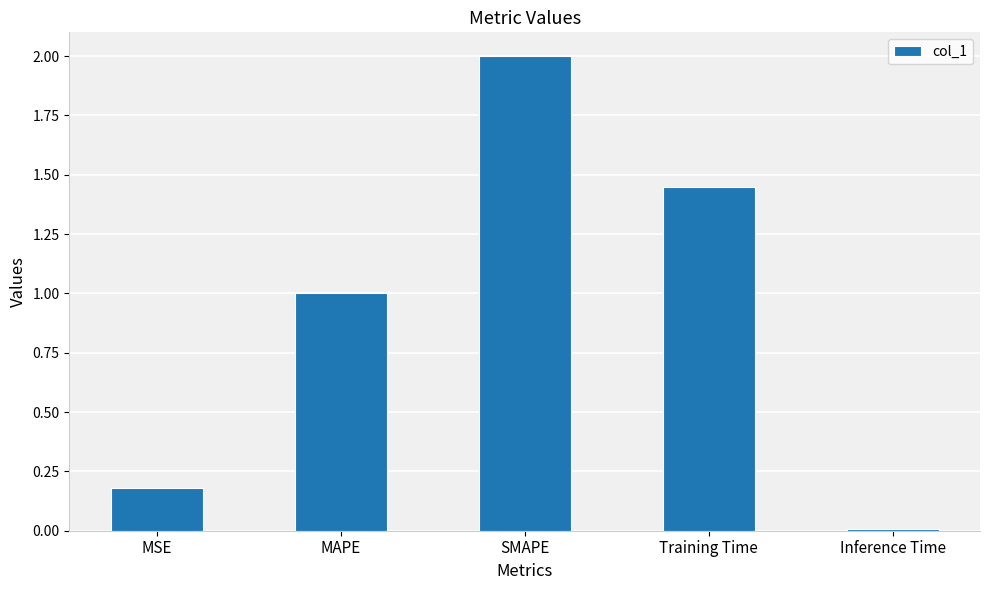

Rank the categories by value from highest to lowest.

SMAPE, Training Time, MAPE, MSE, Inference Time